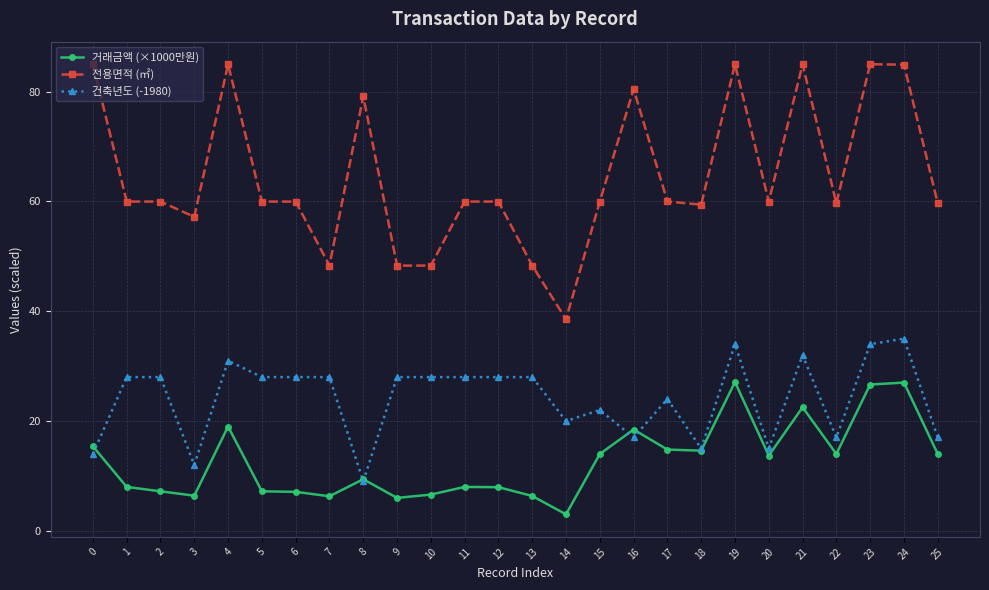

What is the sum of the 건축년도 (-1980) values at 21 and 20?

47.0